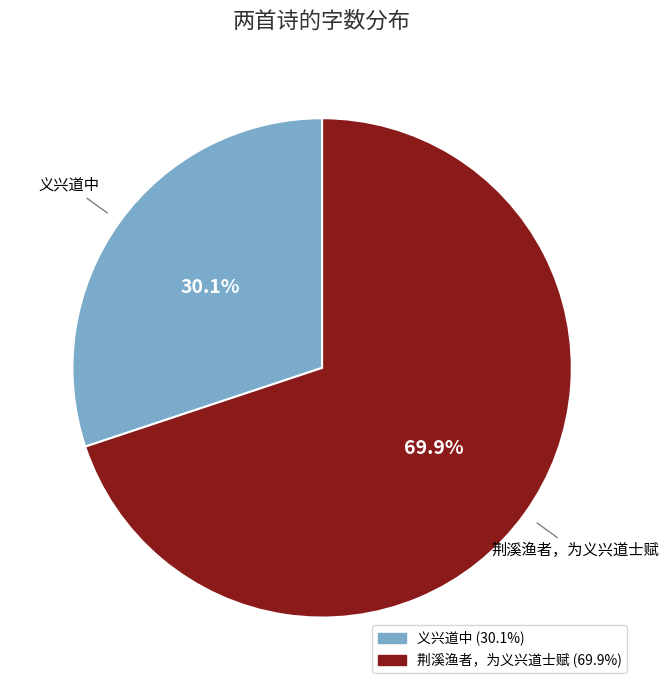

What is the total percentage of 义兴道中 and 荆溪渔者，为义兴道士赋?

100.0%